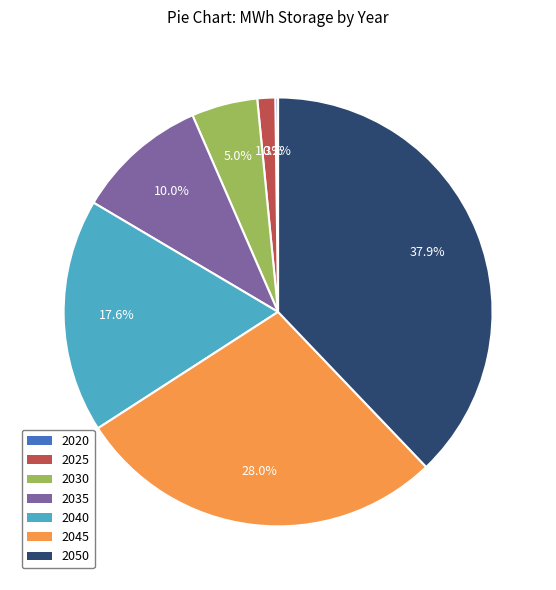

Which slice is the largest?

2050